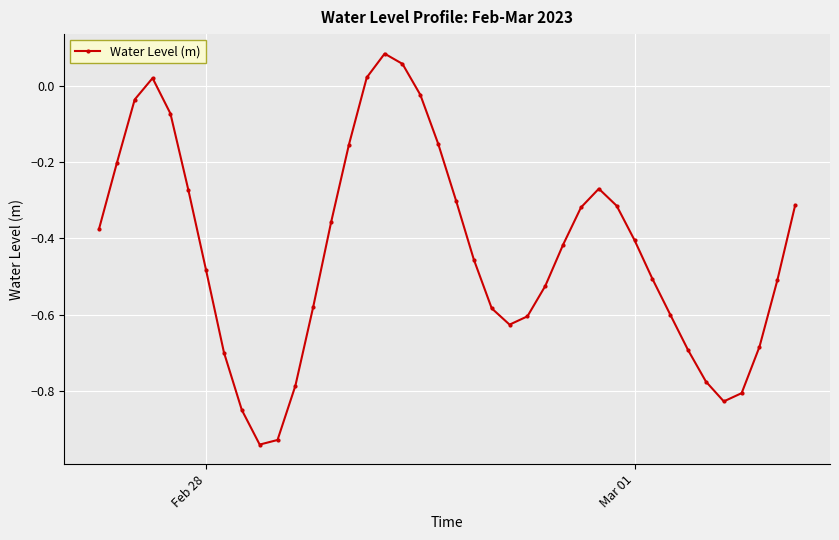

What is the difference between the maximum and minimum values?

1.0